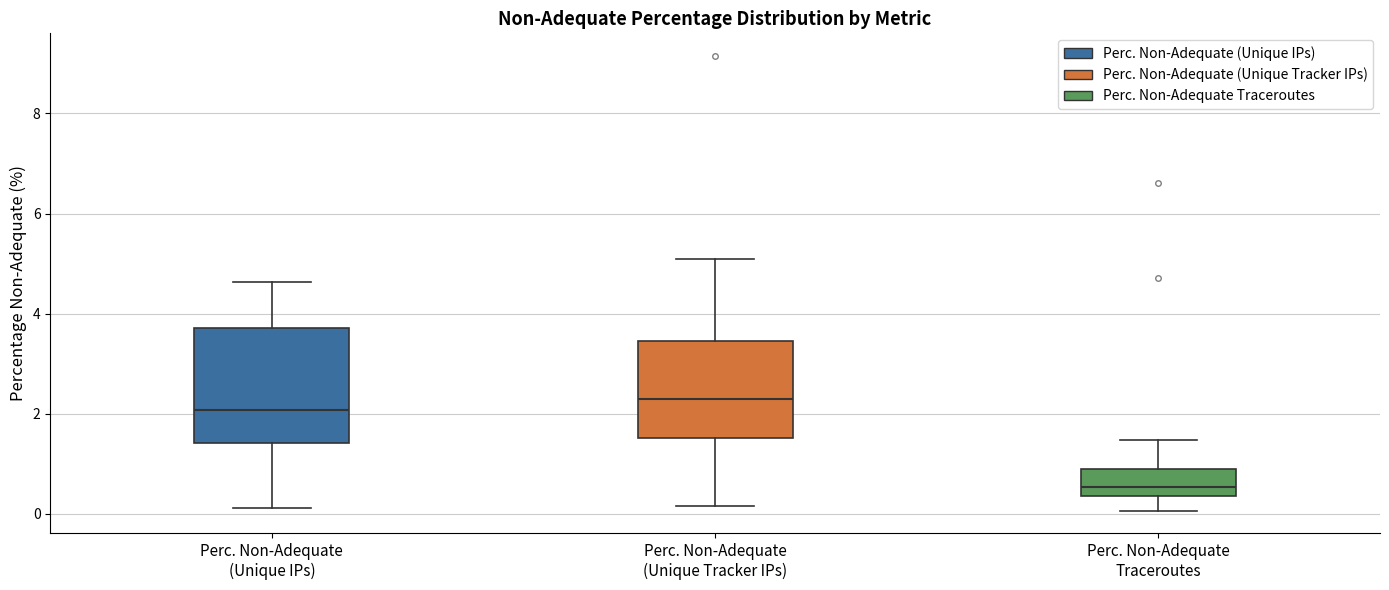

Which box's median line is the lowest?

Perc. Non-Adequate Traceroutes